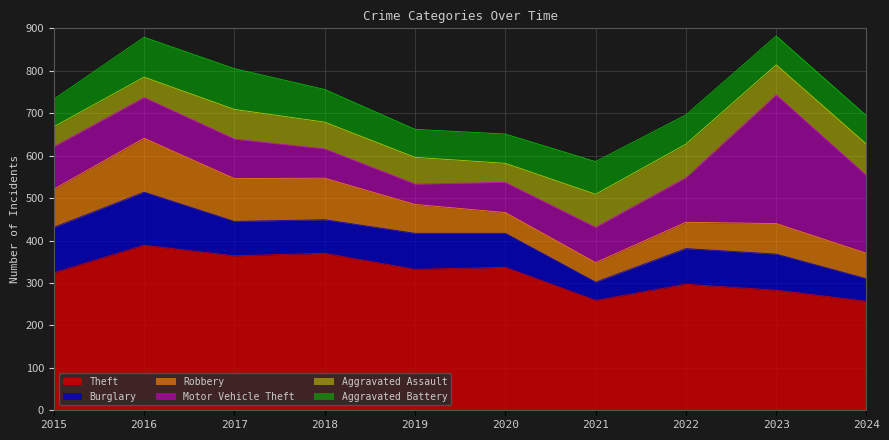

Is the value of Motor Vehicle Theft at 2015 greater than the value of Burglary at 2017?

Yes